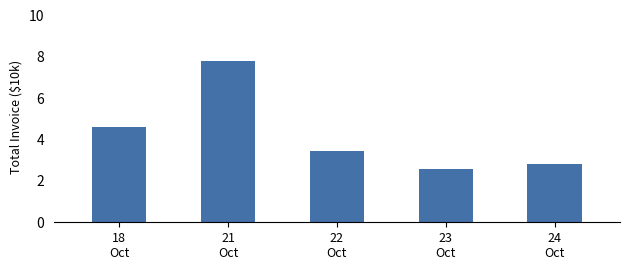

True or false: the data shows 2.6 at 23
Oct.

True